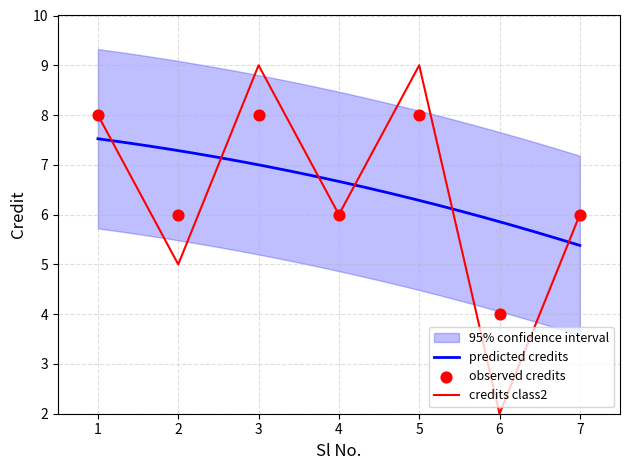

Between 4 and 5, which is larger?

5